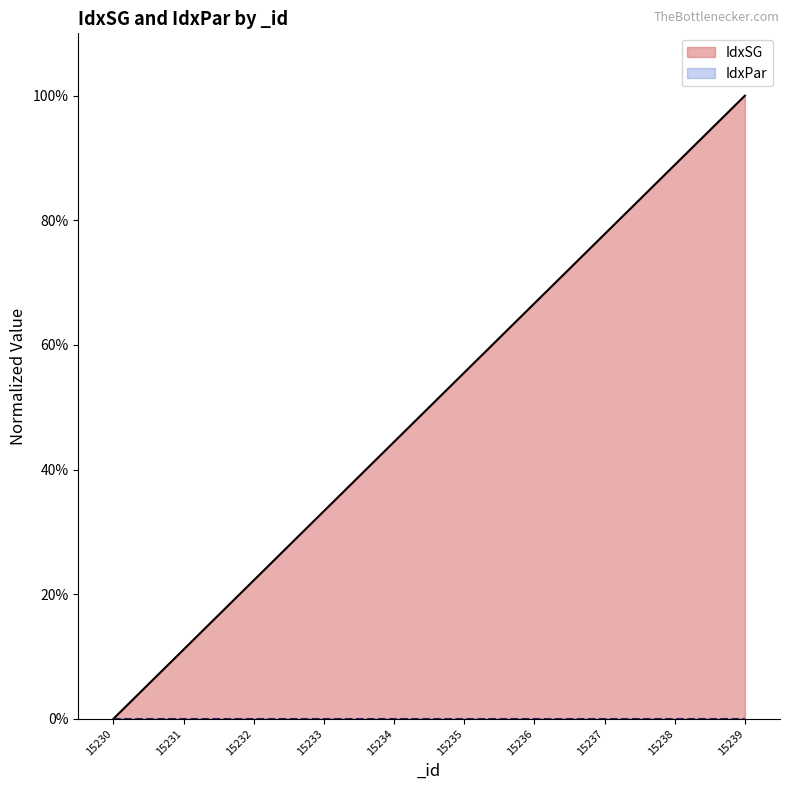

Reading left to right, what are all the values shown in this chart?

15230=0.0	15231=0.1	15232=0.2	15233=0.3	15234=0.4	15235=0.6	15236=0.7	15237=0.8	15238=0.9	15239=1.0